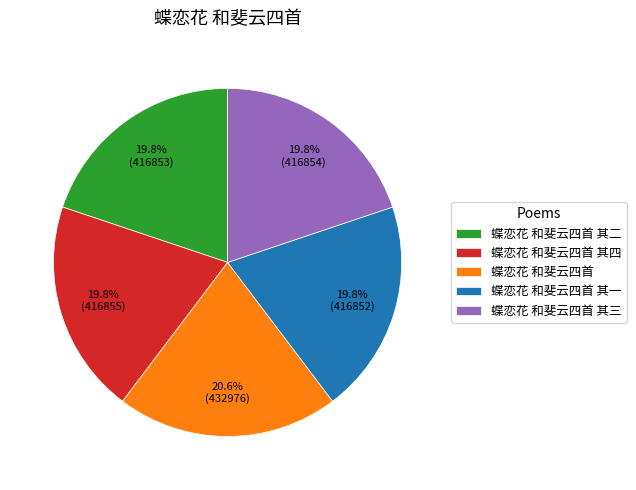

Is there any slice that represents more than half of the pie?

No